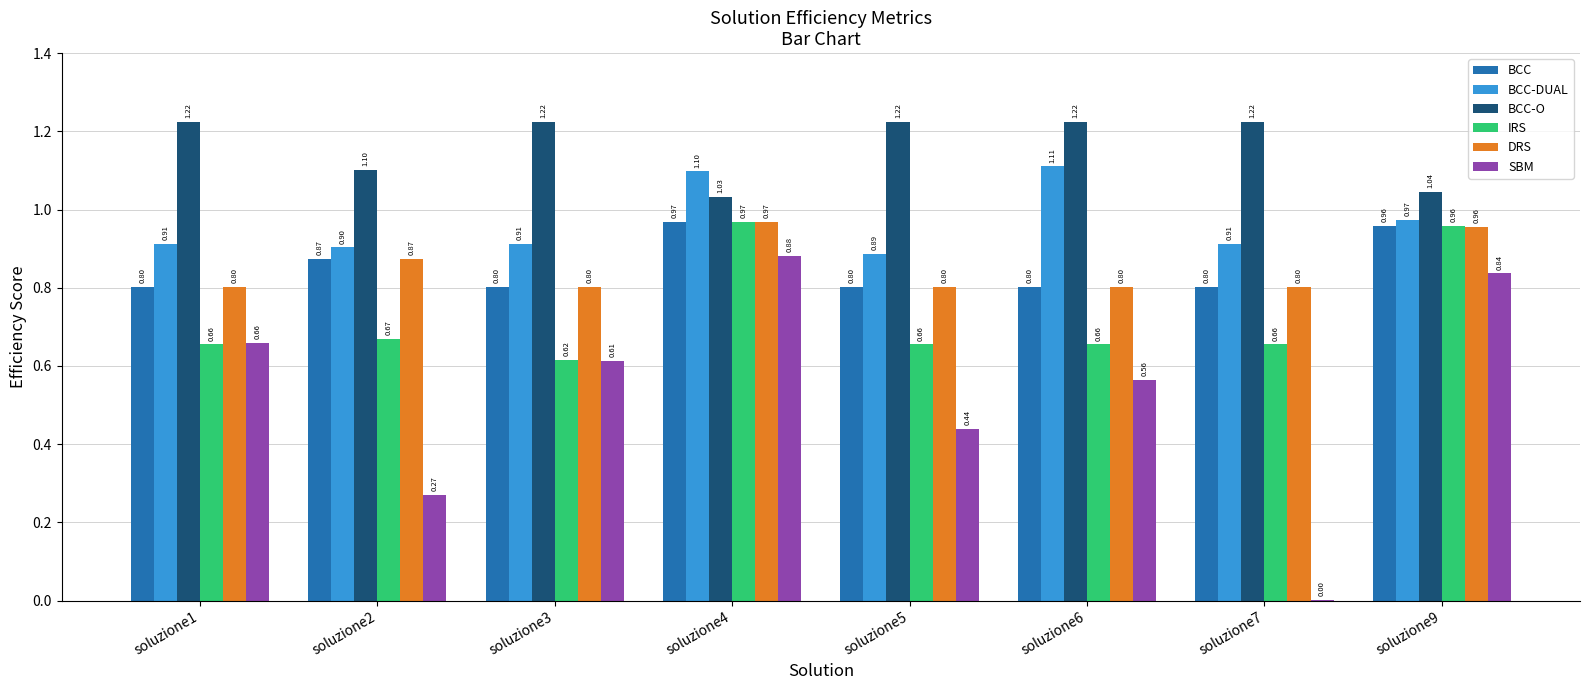

Count the number of categories in the chart.

8